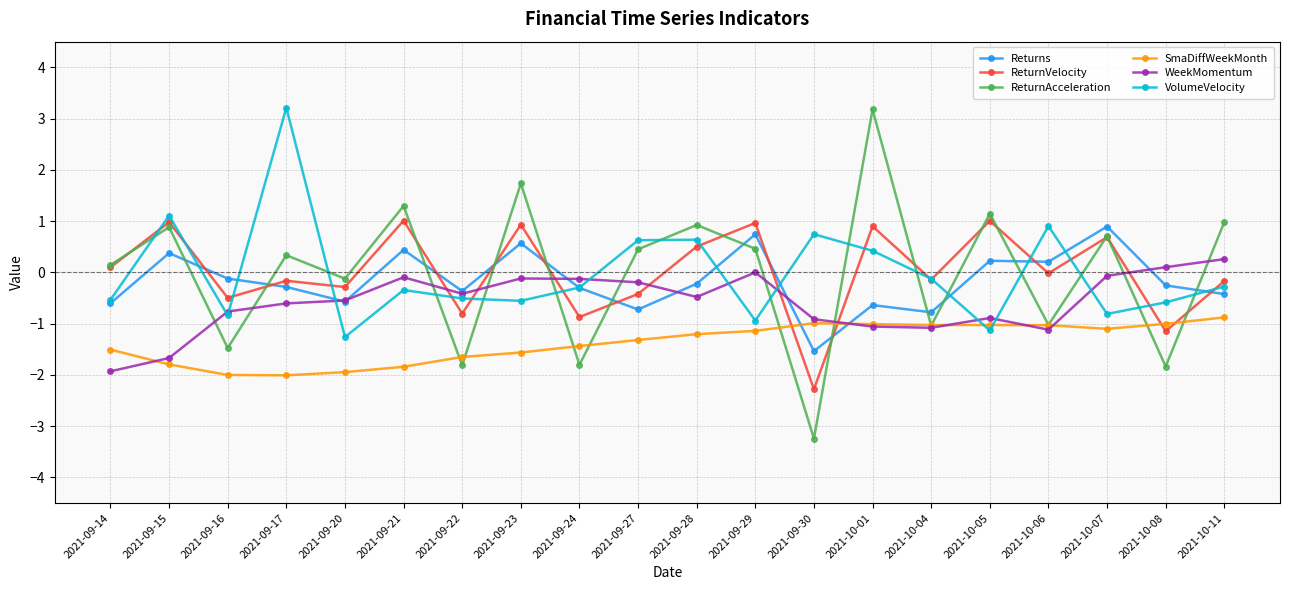

How many values in ReturnAcceleration are below zero?

8